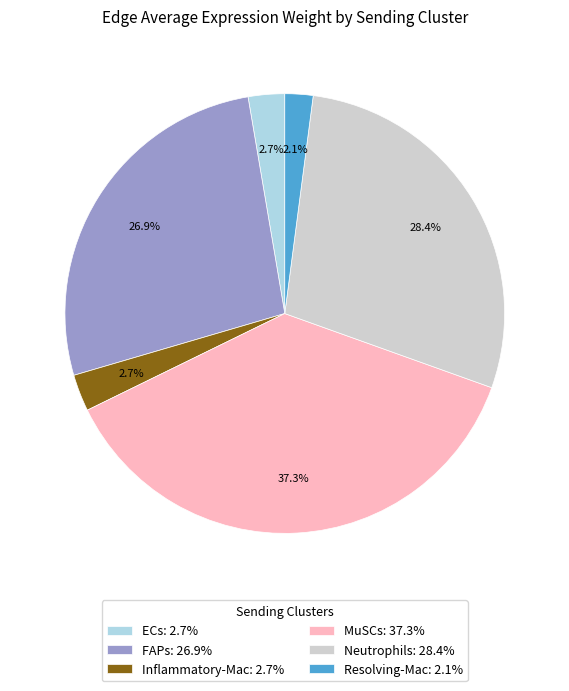

What is the total percentage of ECs and Inflammatory-Mac?

5.4%